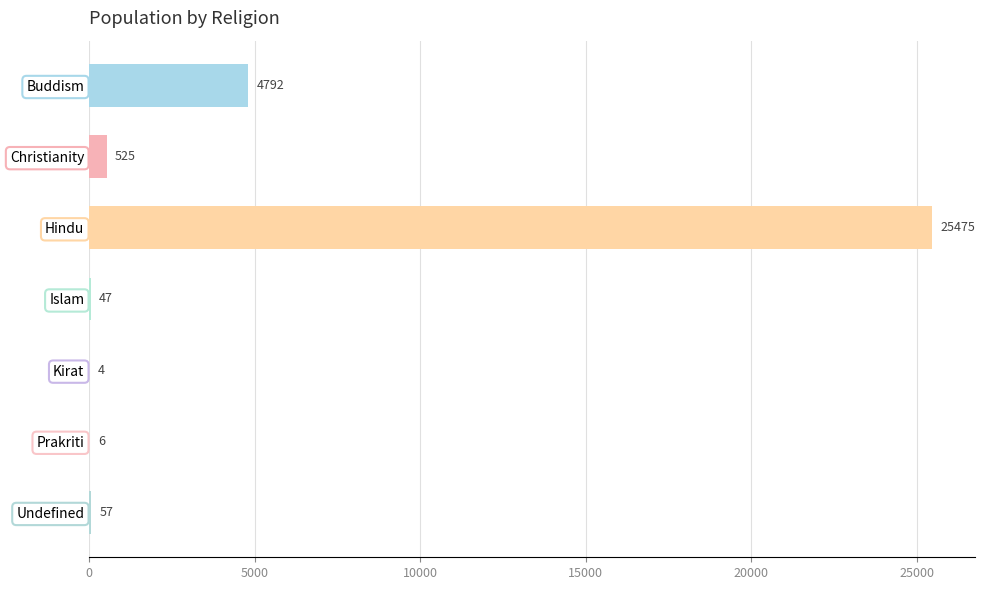

What is the sum of all values?

30906